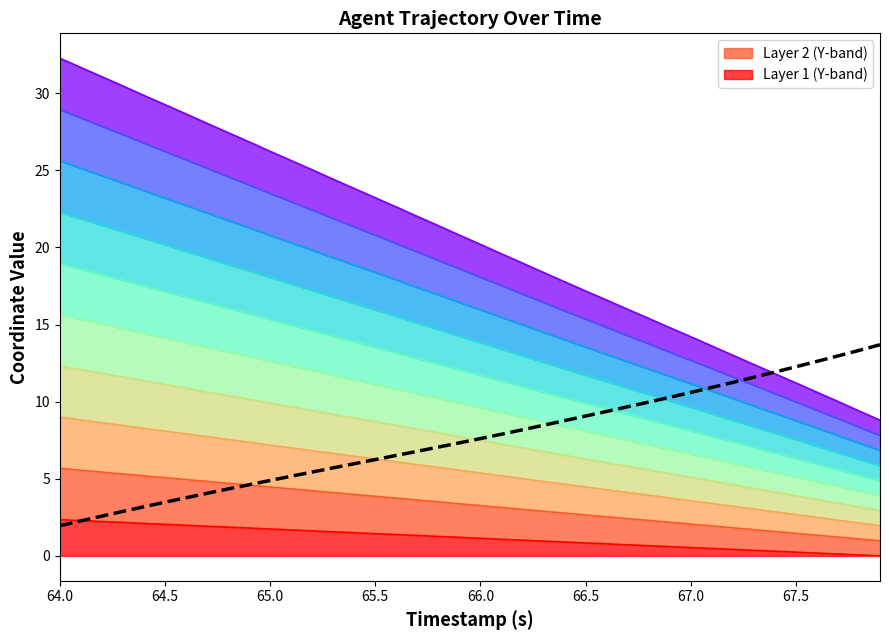

The chart shows a value of 5.6 at 67.5. True or false?

False